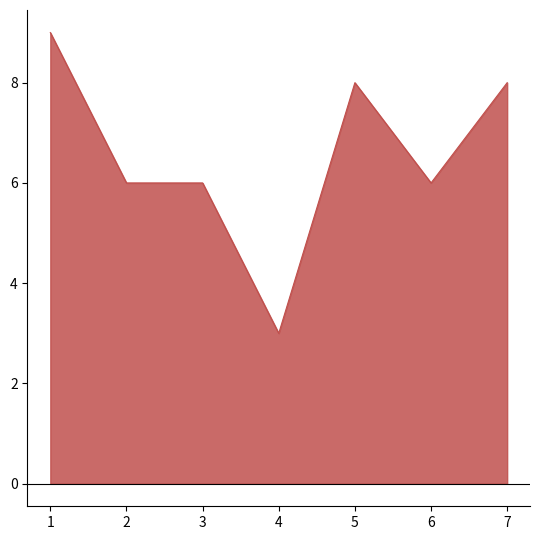

Reading right to left, transcribe all the data shown in this chart.

8	6	8	3	6	6	9